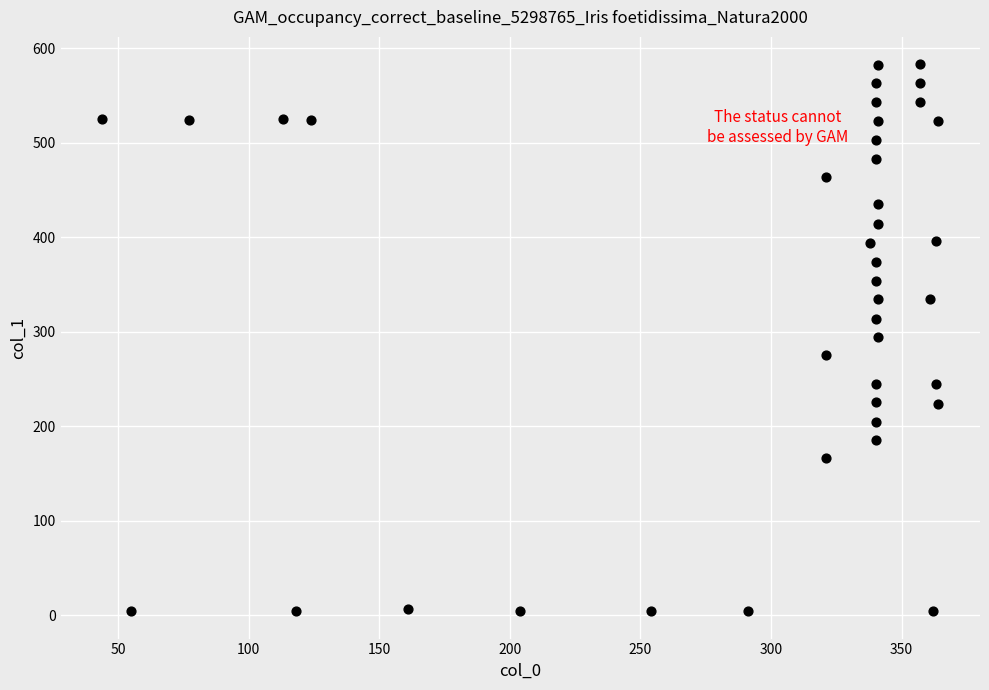

What is the range of X values (max minus min)?

320